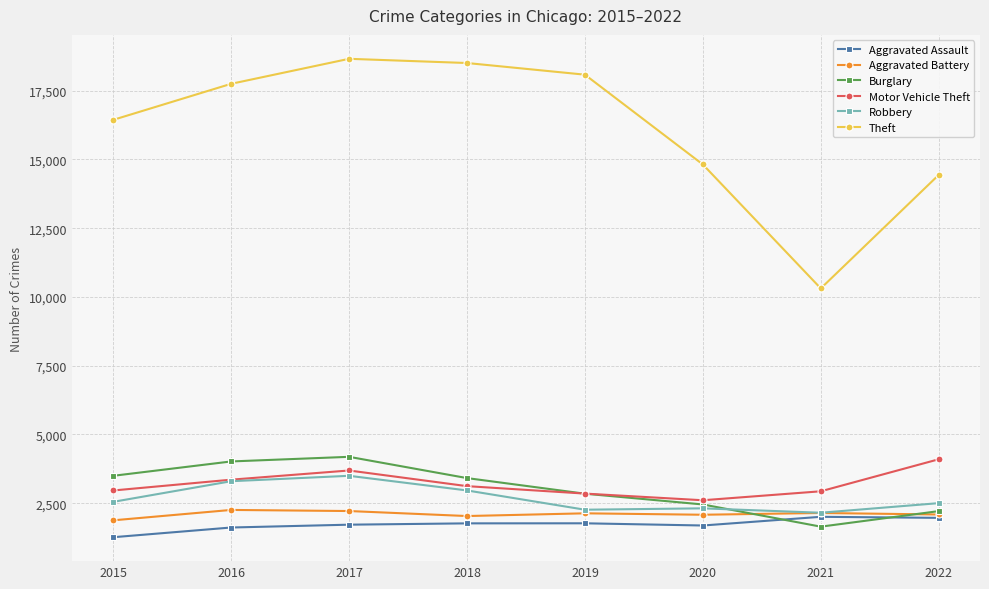

True or false: Motor Vehicle Theft and Aggravated Assault cross at least once.

False